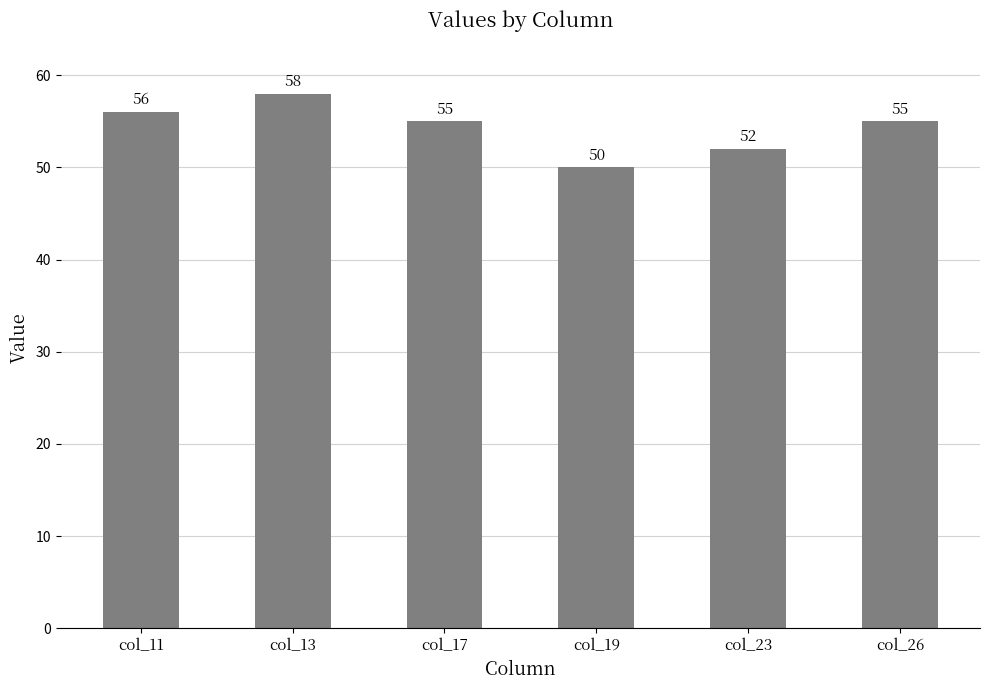

True or false: the data shows 50 at col_19.

True